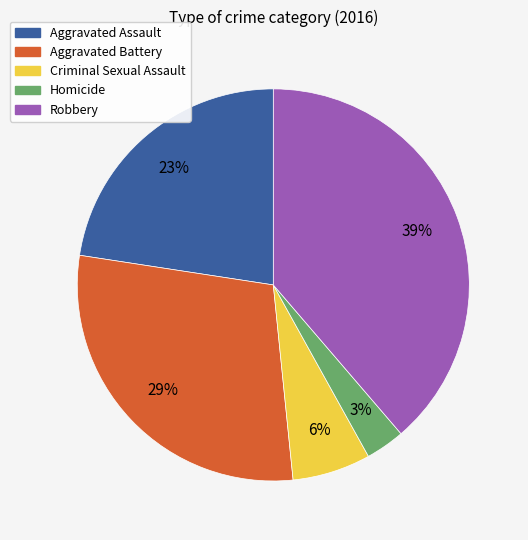

Which category has the smallest portion of the pie?

Homicide